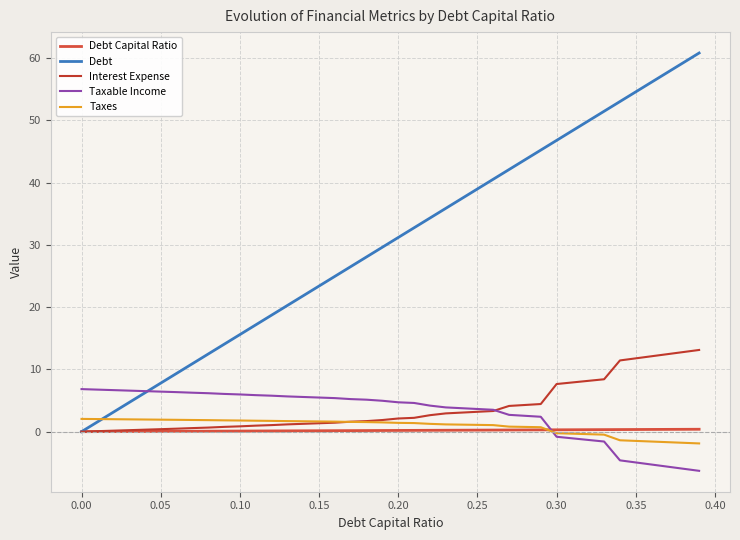

How many lines are shown in the chart?

5